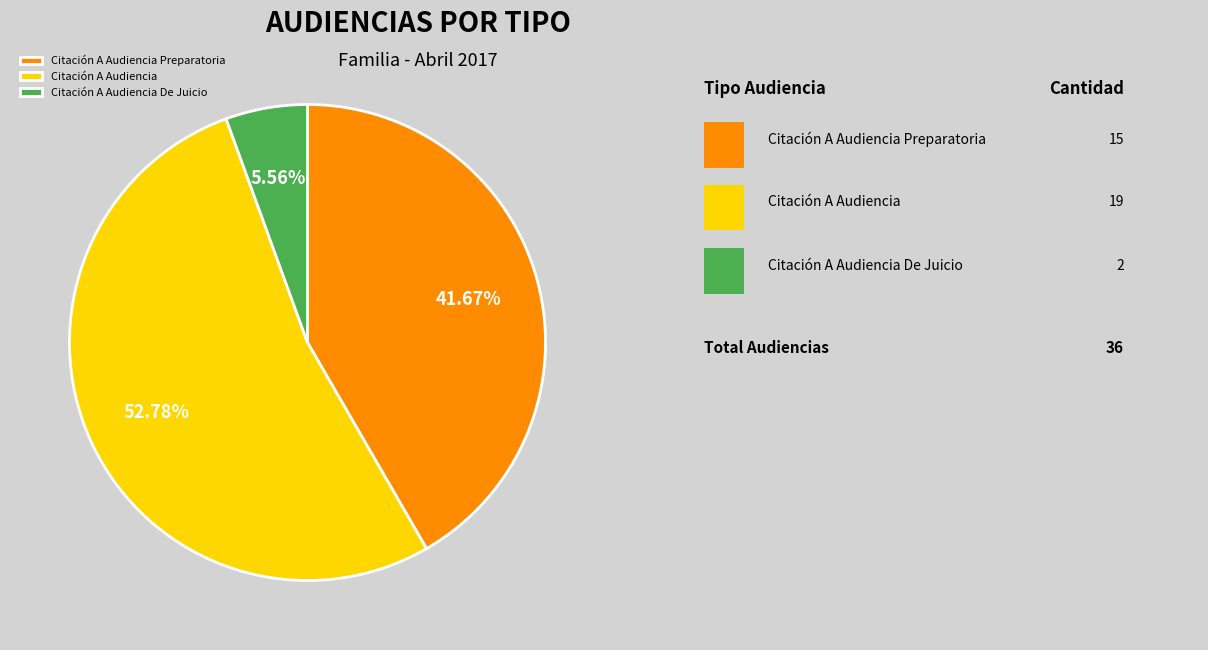

What percentage is the Citación A Audiencia De Juicio slice, to the nearest percent?

6%